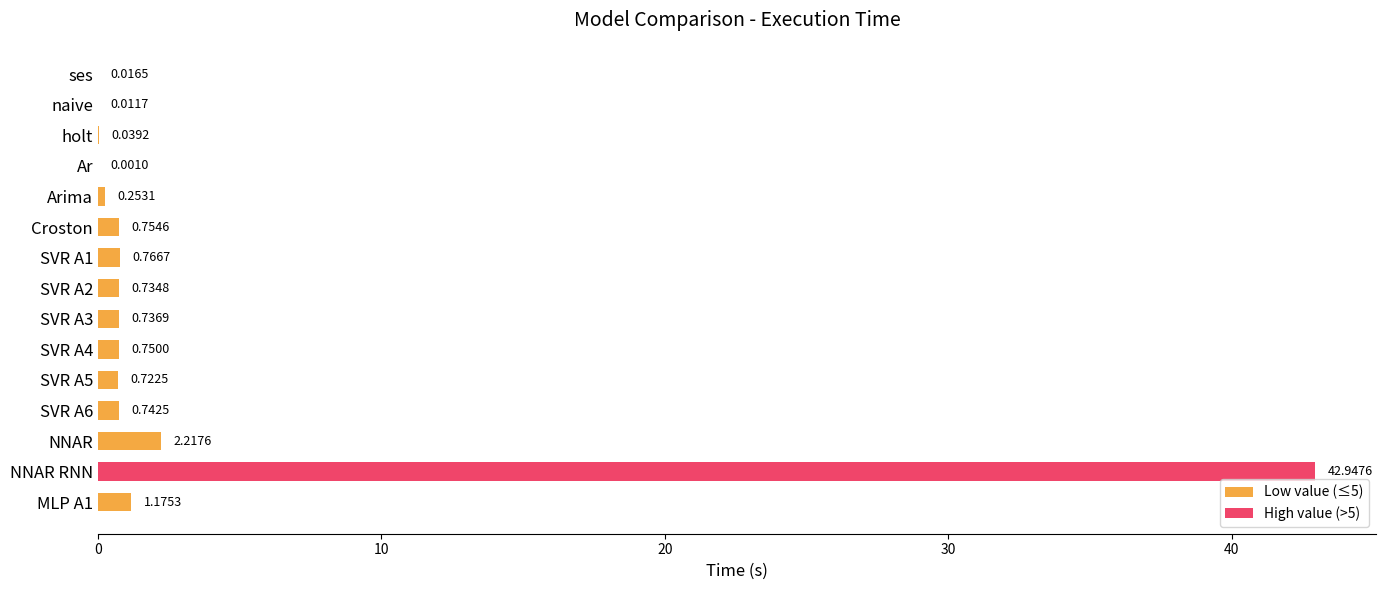

Where is the data nearest to the value 21?

NNAR